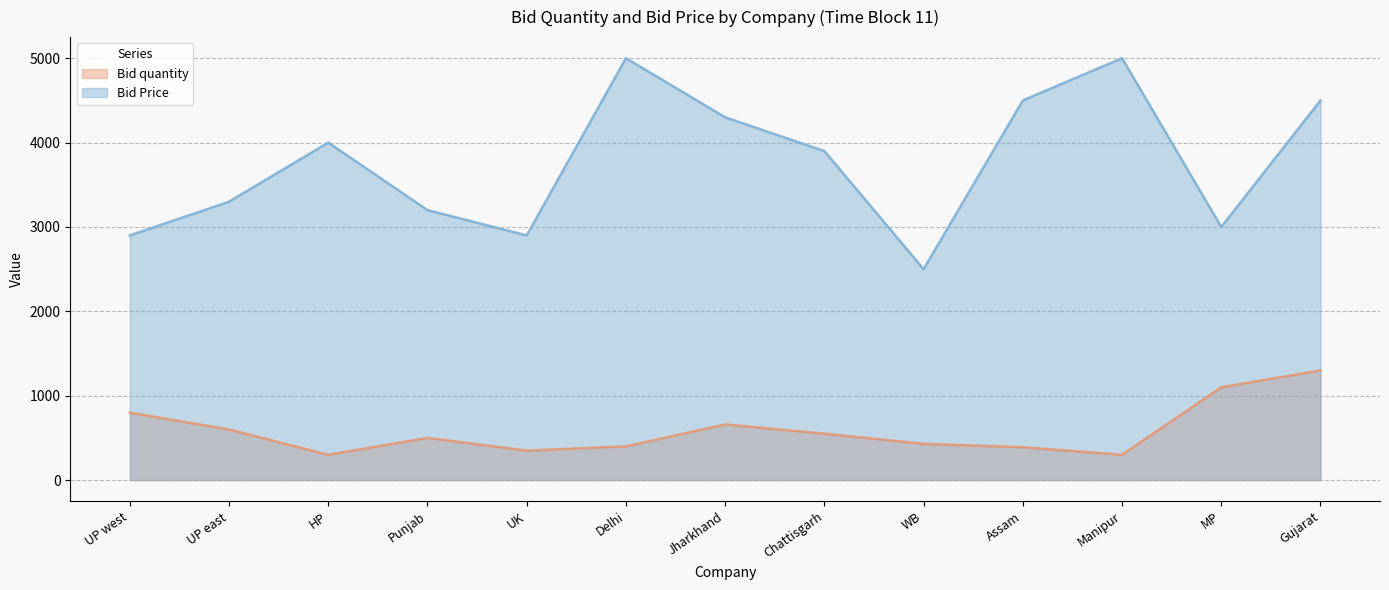

Read the Bid quantity value at Punjab.

500